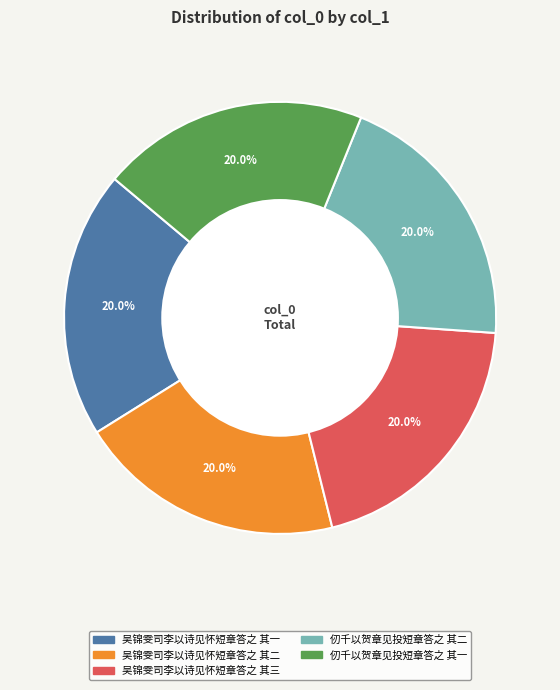

The 仞千以贺章见投短章答之 其二 slice represents 12% of the pie. True or false?

False